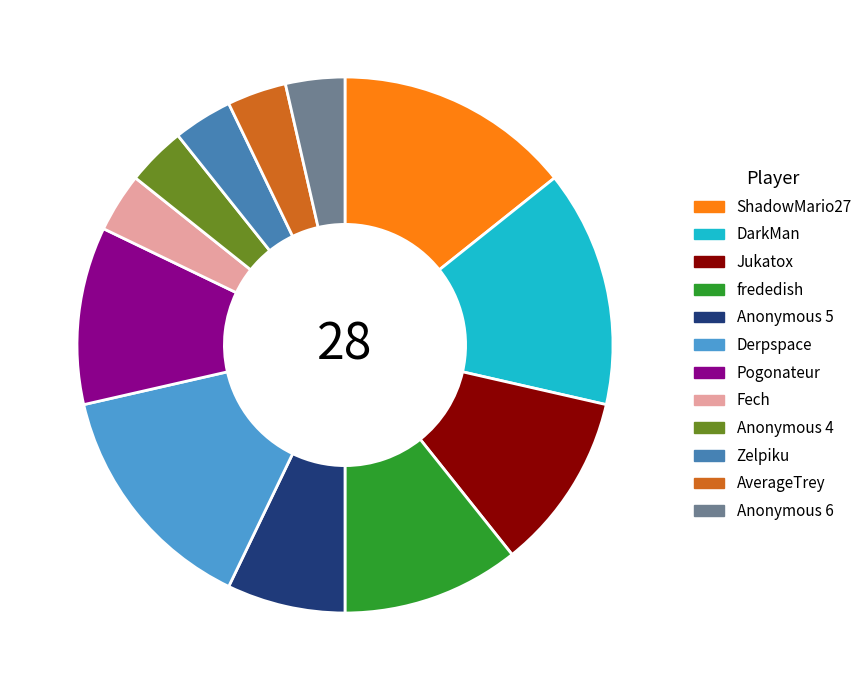

Does any single category account for the majority?

No